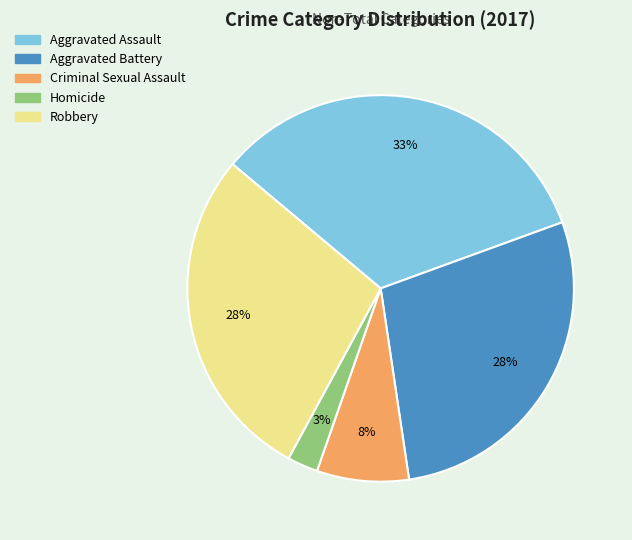

Which category has the biggest portion of the pie?

Aggravated Assault